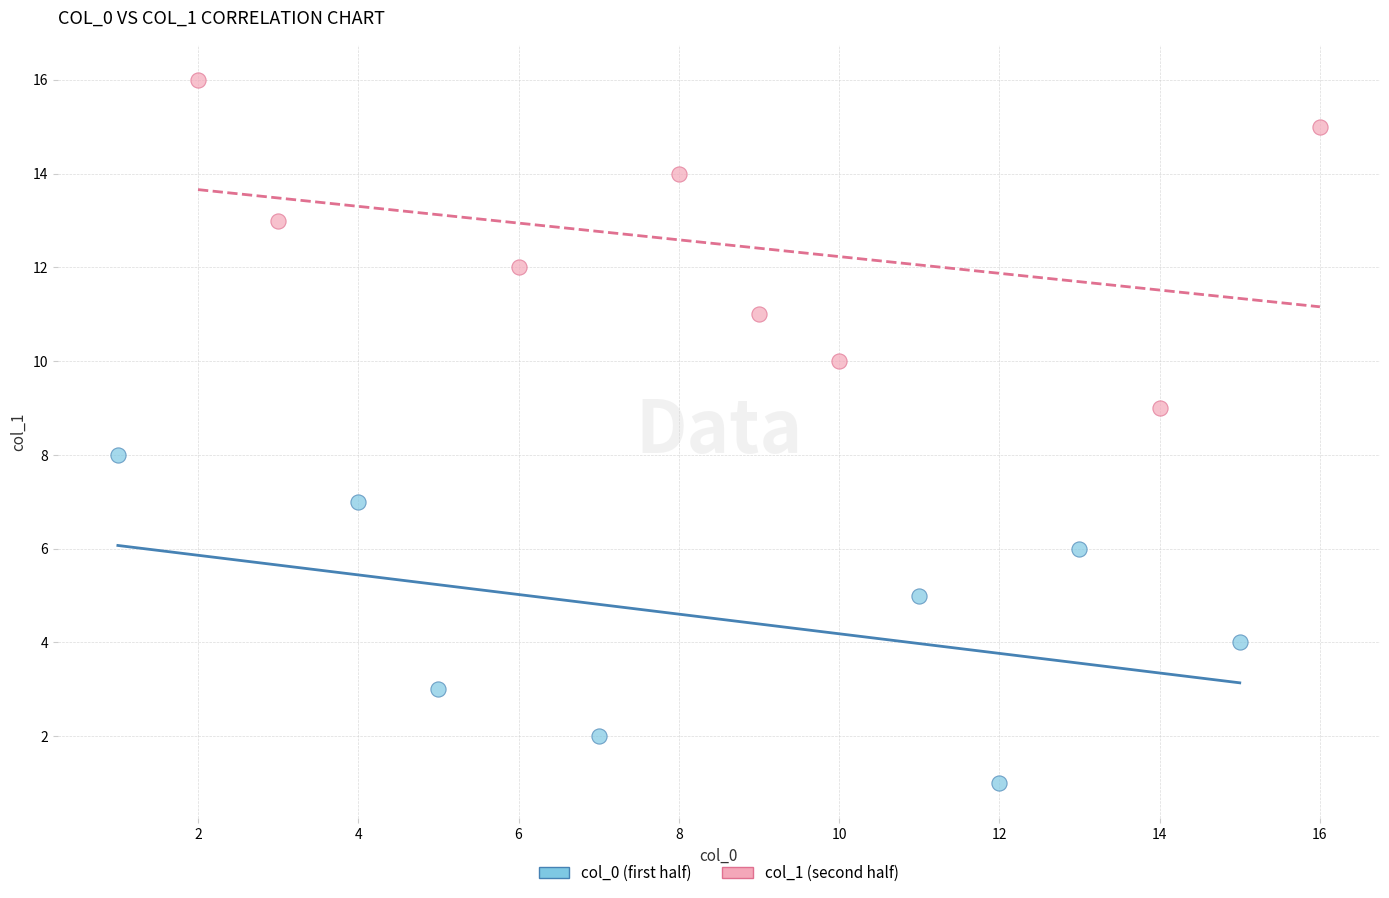

Which series contains the lowest Y value?

col_0 (first half)